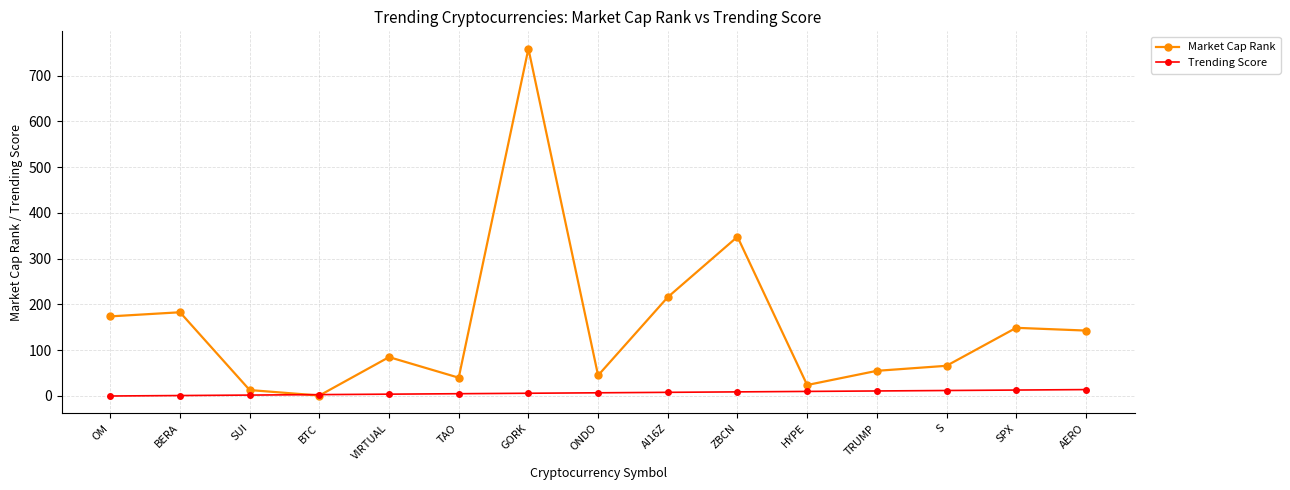

How many data points in Market Cap Rank are less than 85?

7